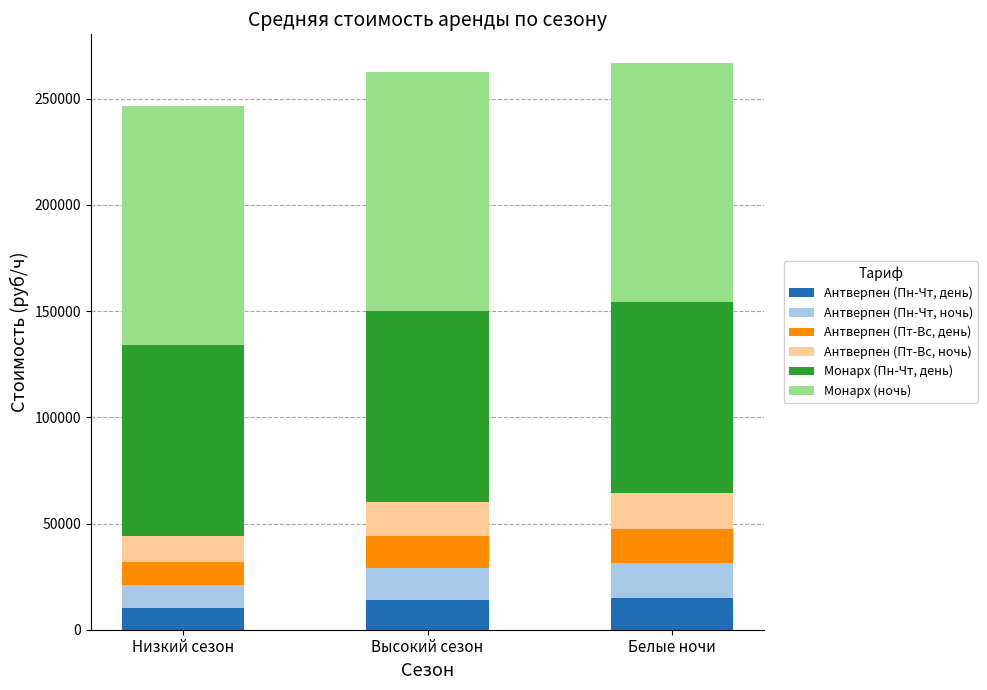

The Антверпен (Пн-Чт, день) series shows 14000 at Высокий сезон. True or false?

True